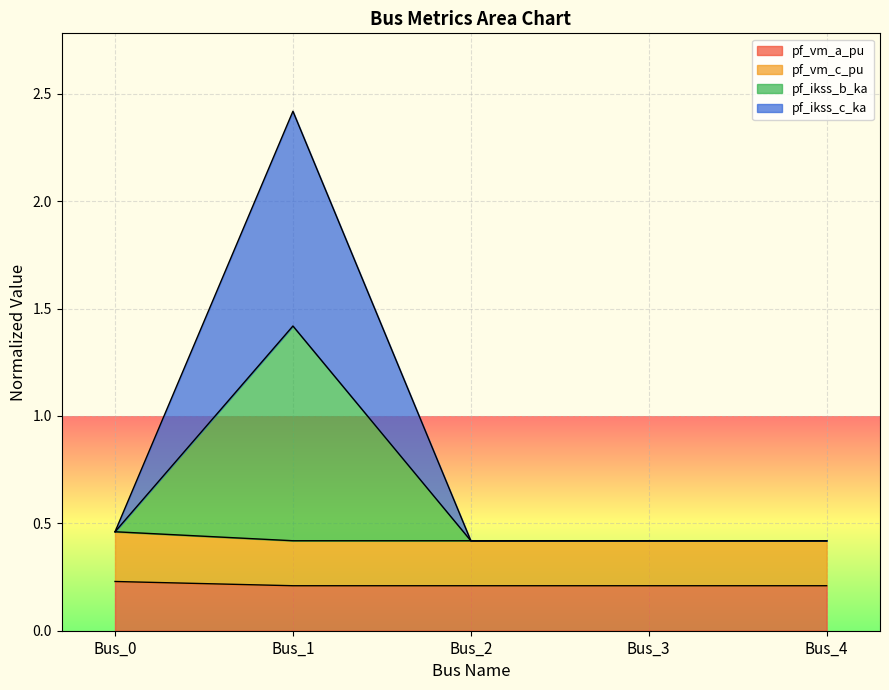

Which has a higher value, Bus_4 or Bus_3?

Bus_4